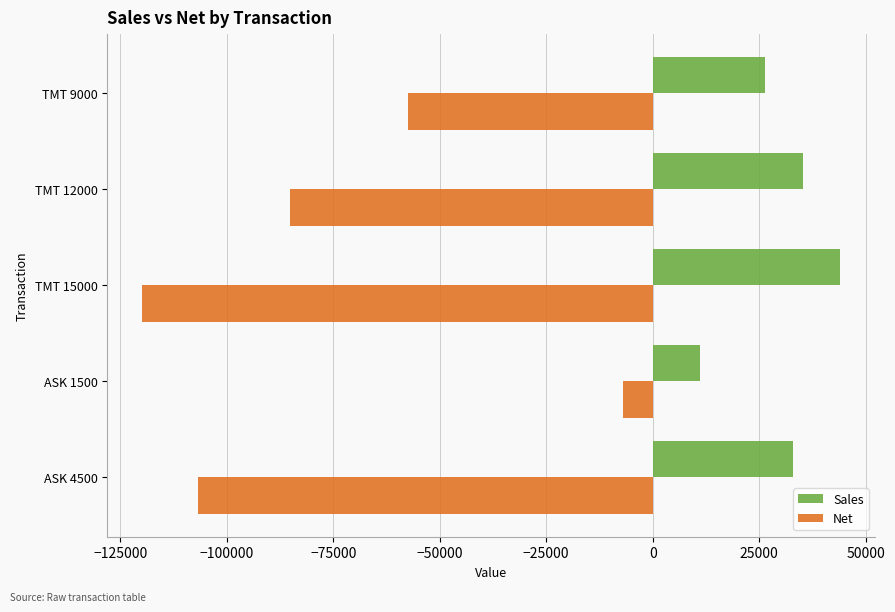

What is the difference between the maximum and minimum values in the Net series?

112820.5